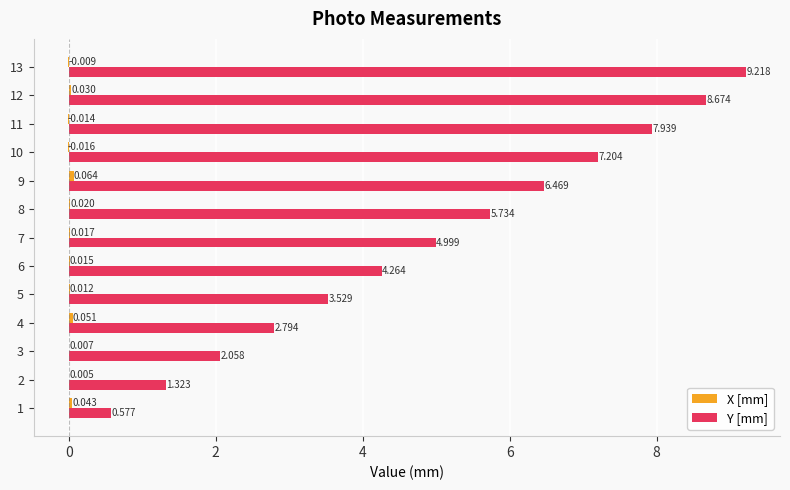

Which series has the largest total across all categories?

Y [mm]